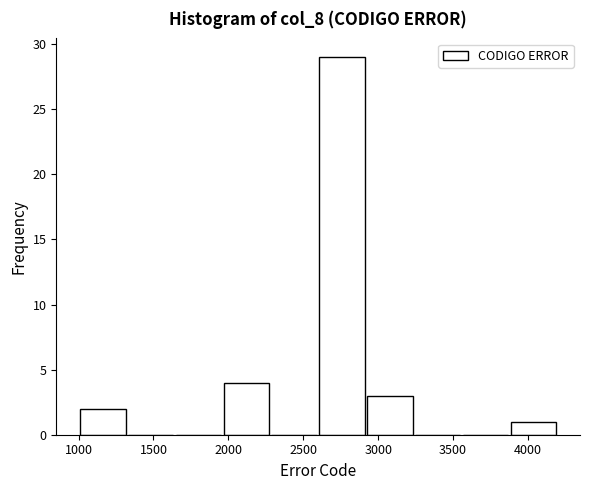

Which range on the x-axis has the tallest bar?

2600 to 2900